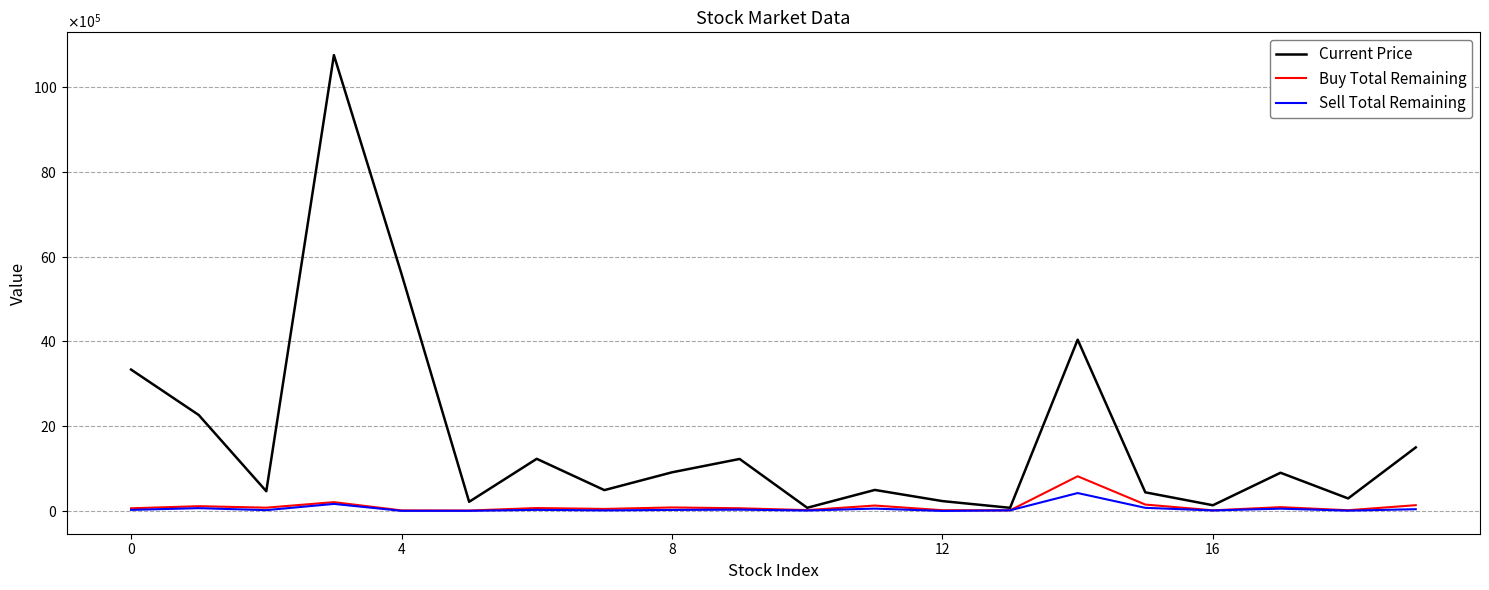

Is this an area chart (filled region under the line)?

No